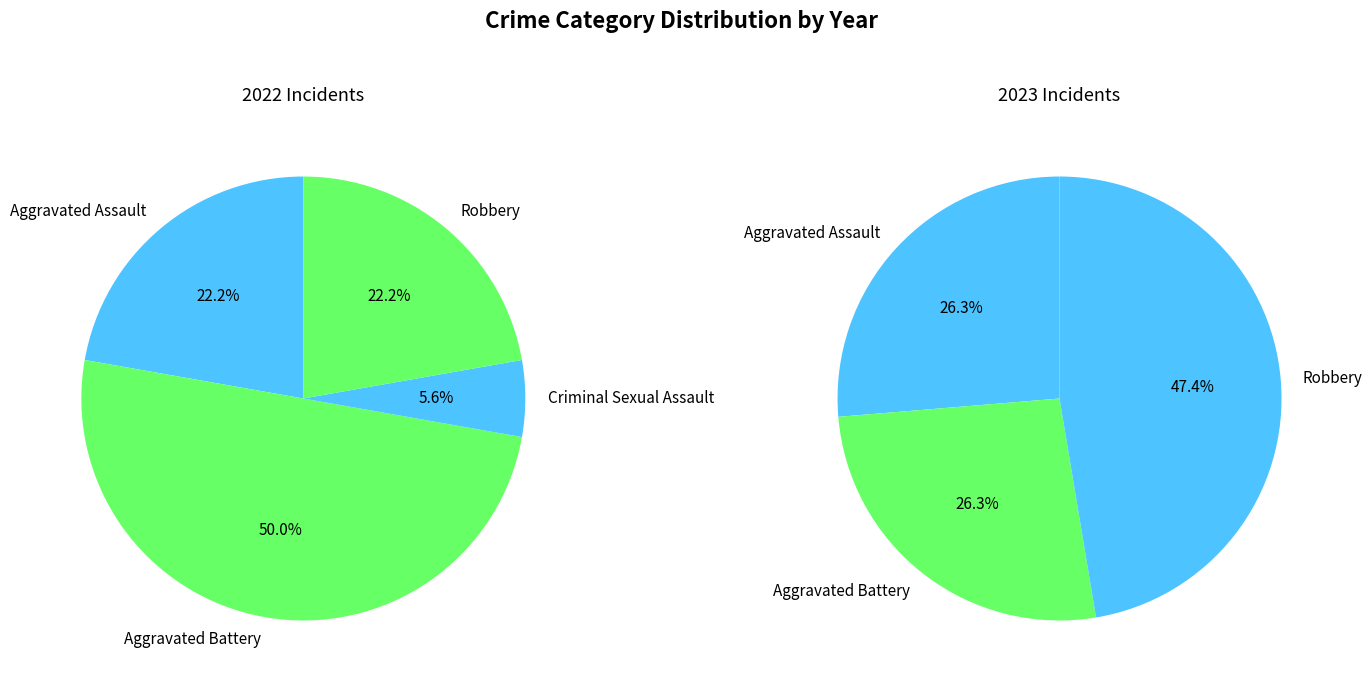

To the nearest percent, what is the combined percentage of Robbery and Aggravated Assault?

74%